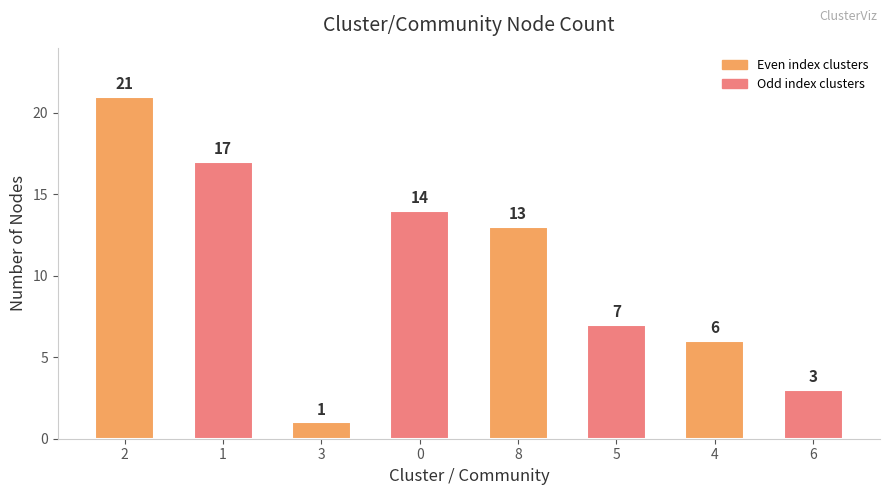

How many bars are there in total?

8